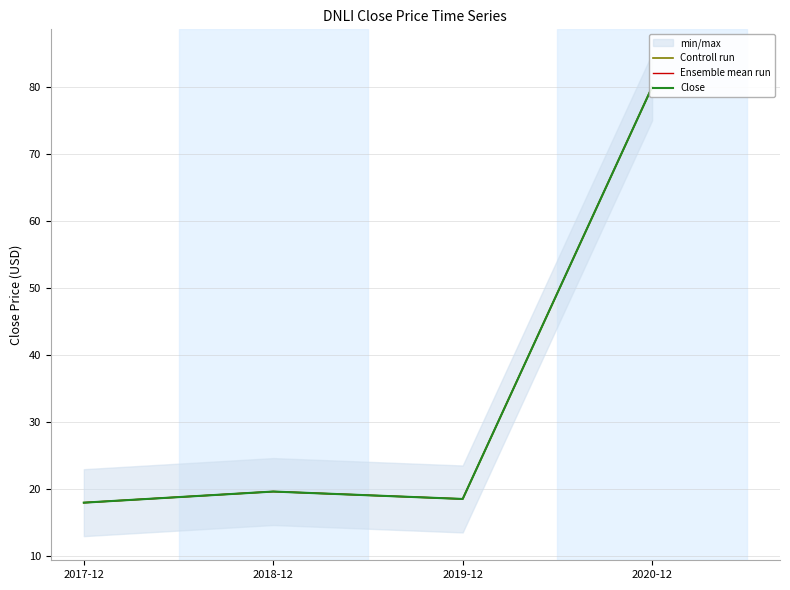

Which series has the largest range (max minus min)?

Controll run